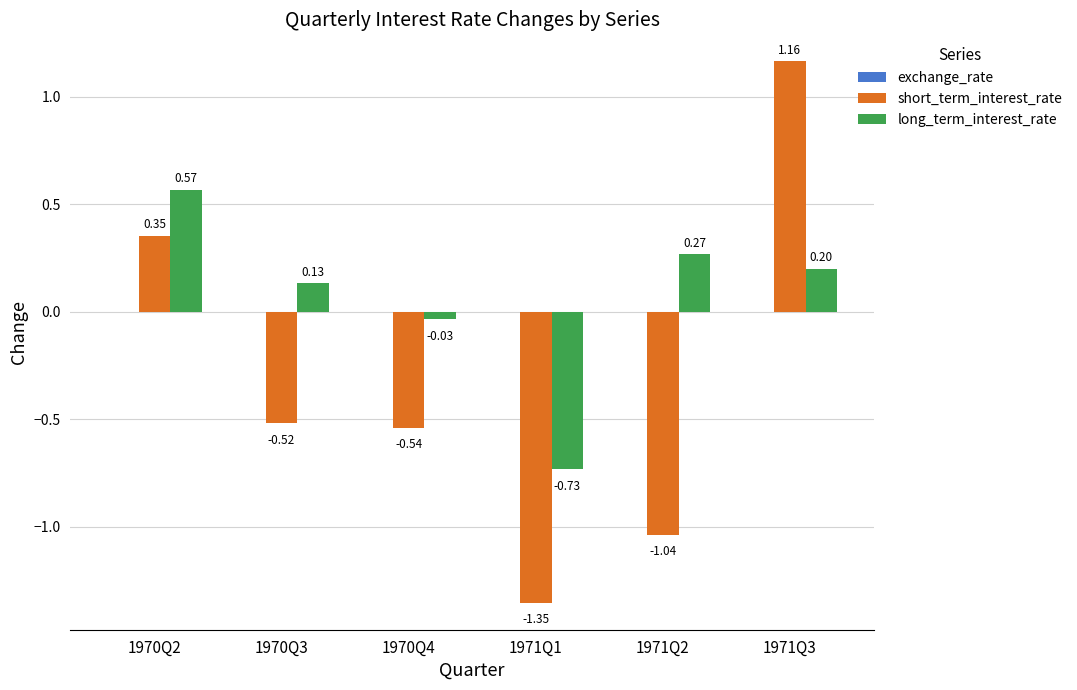

At which label is short_term_interest_rate closest to 0?

1970Q2